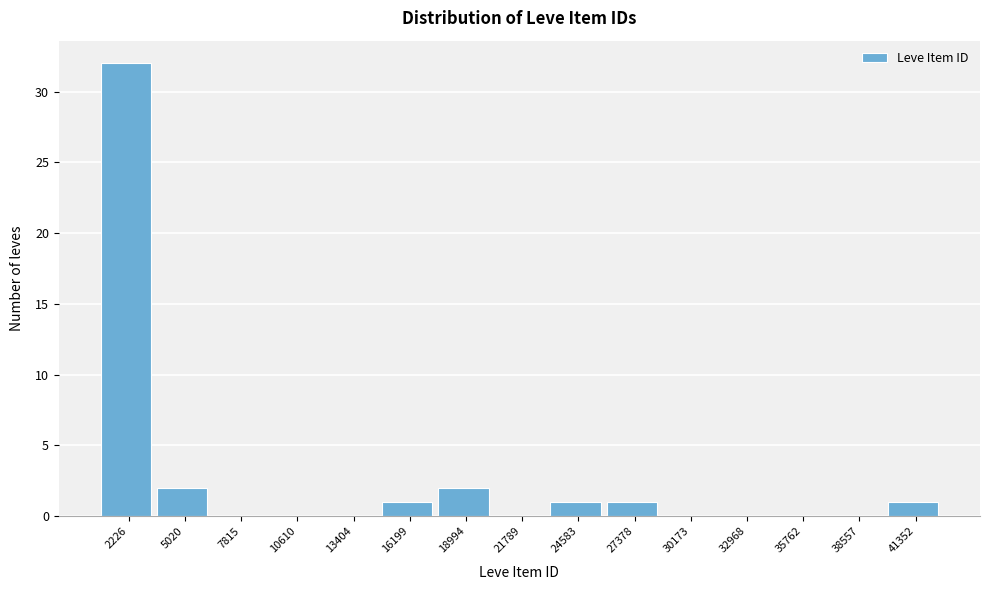

Reading left to right, what are all the values shown in this chart?

2226=32	5020=2	7815=0	10610=0	13404=0	16199=1	18994=2	21789=0	24583=1	27378=1	30173=0	32968=0	35762=0	38557=0	41352=1